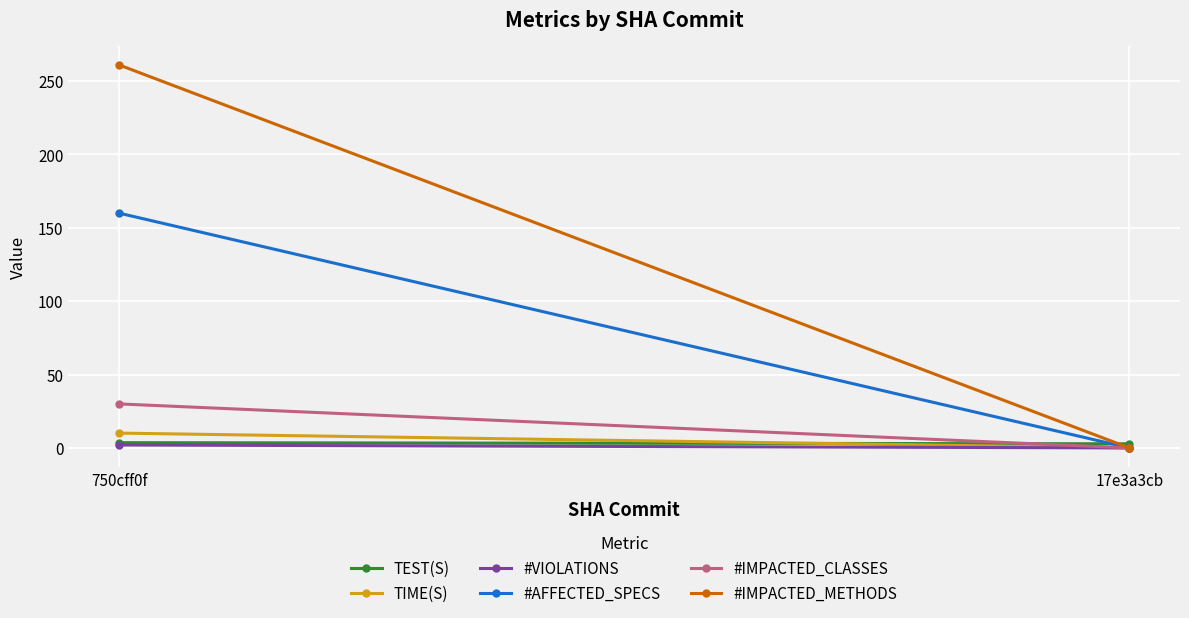

What is the maximum value shown in the chart?

261.0